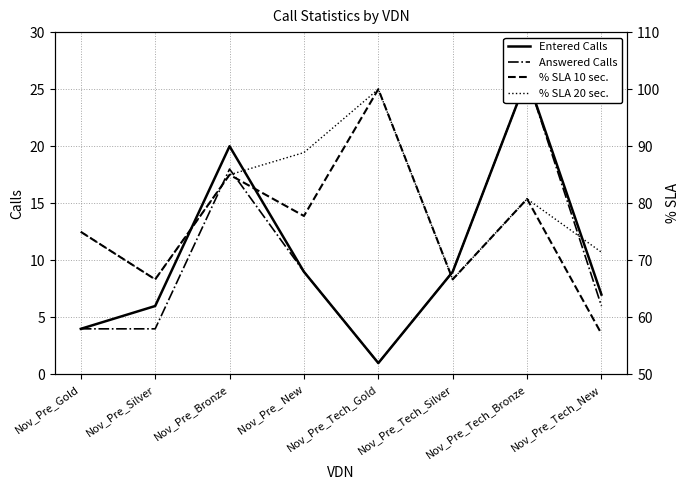

What is the value of the Answered Calls point at the 2nd from the left?

4.0